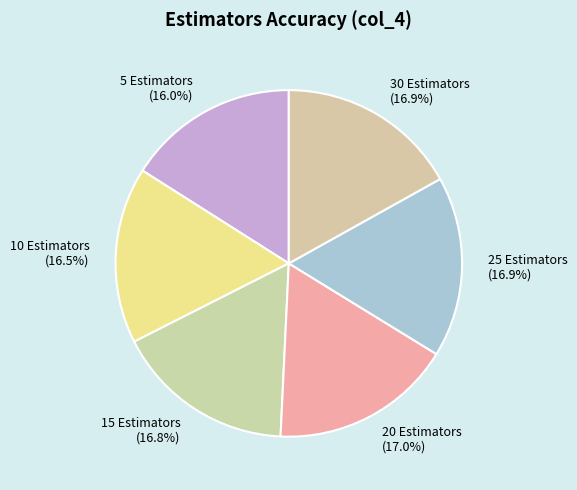

What portion of the pie excludes 5 Estimators?

84.0%